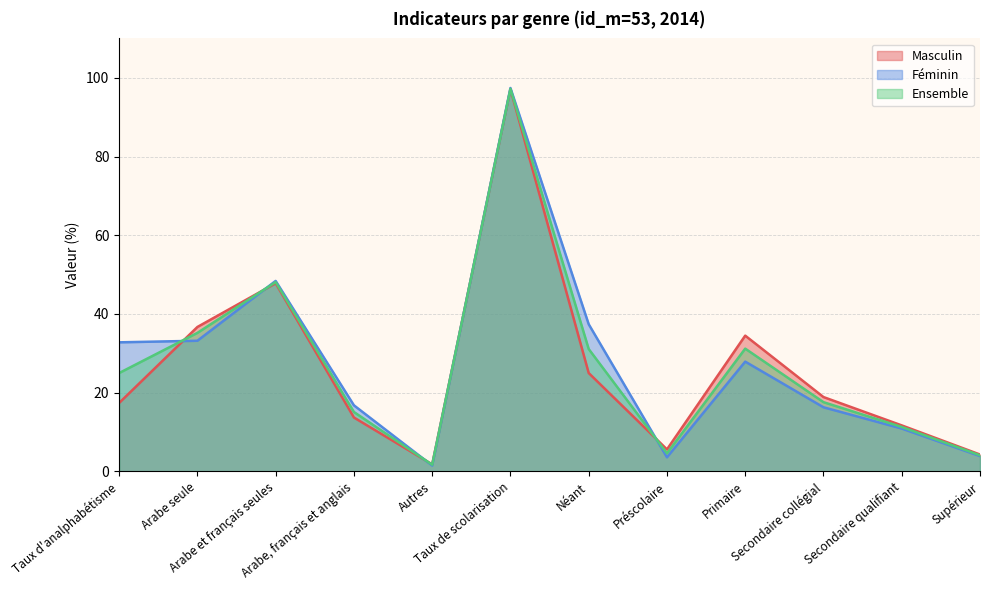

What is the greatest value displayed?

97.4